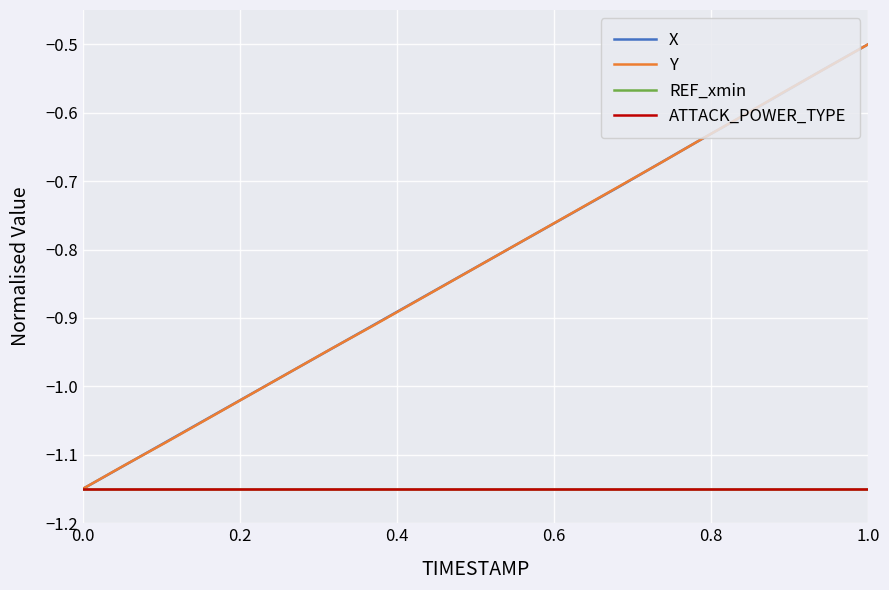

True or false: X and ATTACK_POWER_TYPE cross at least once.

False